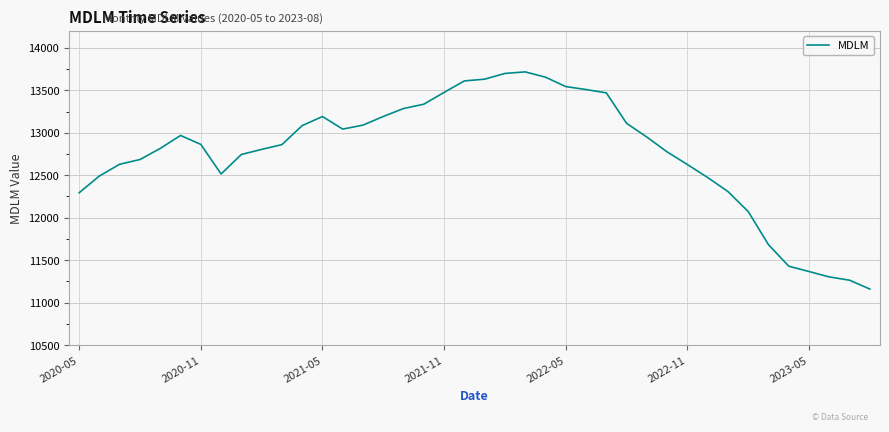

What is the greatest value displayed?

13716.6